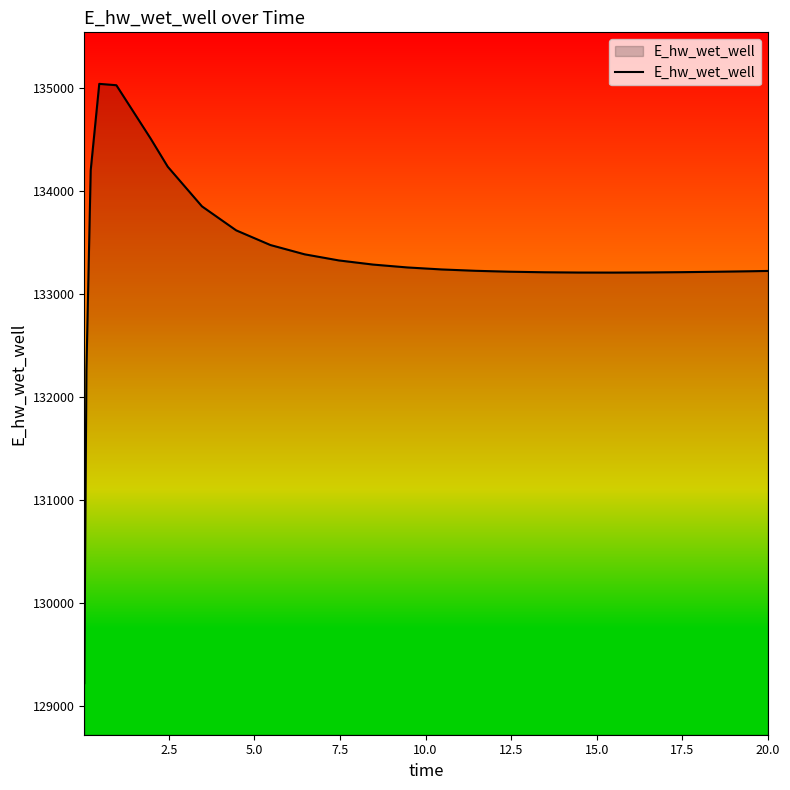

What is the difference between the maximum and minimum values?

5817.0